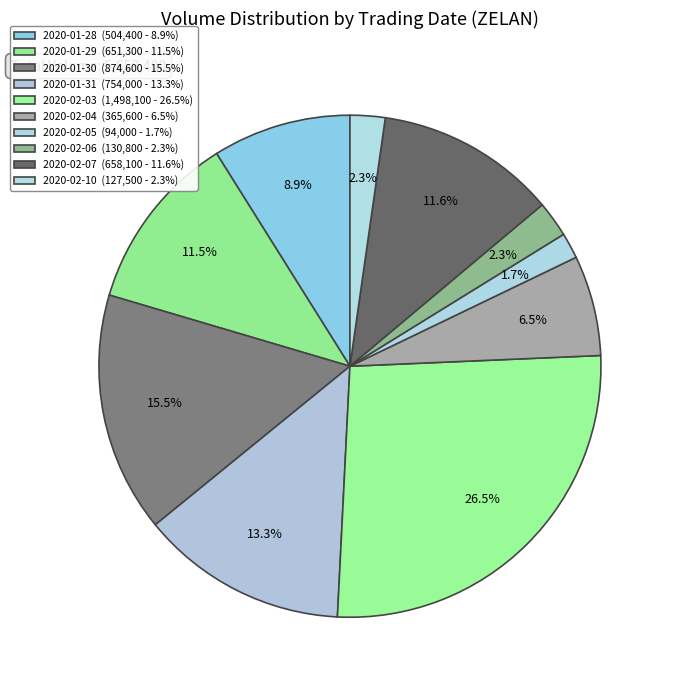

What percentage do 2020-02-10 and 2020-01-28 together represent?

11.2%